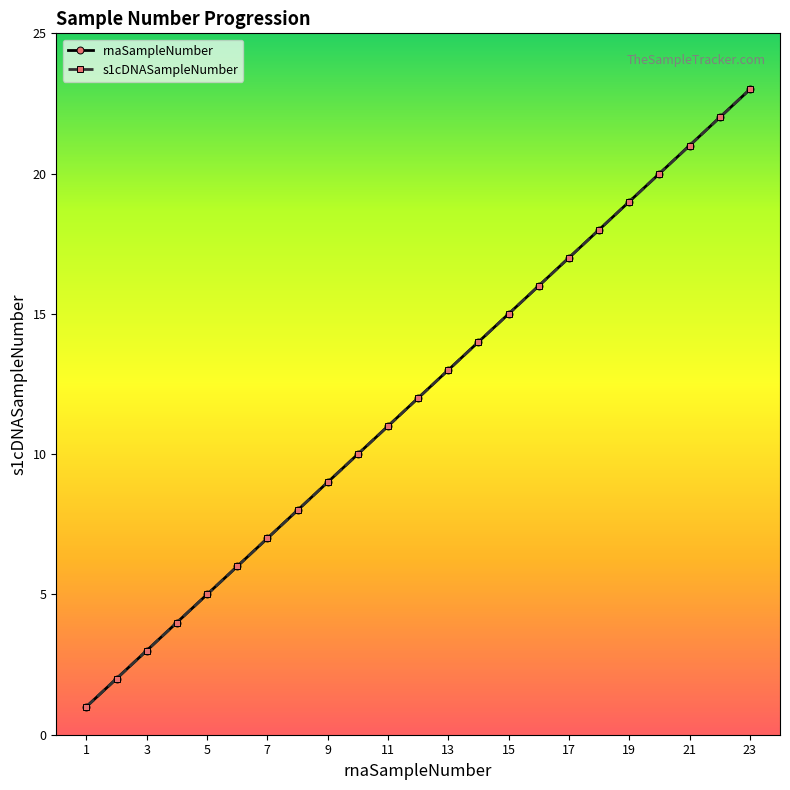

How many values in the s1cDNASampleNumber series are below 12?

11